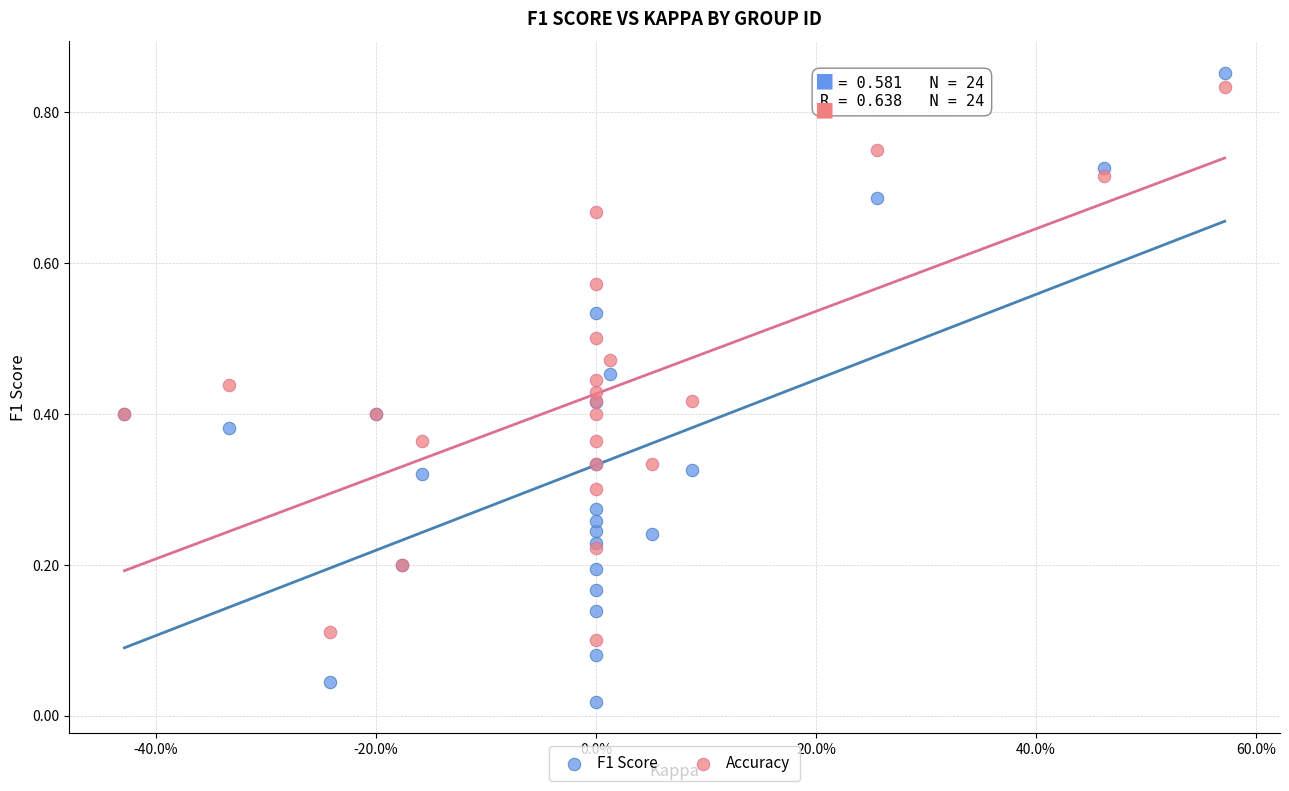

What is the X range (max minus min) for the scatter plot?

1.0